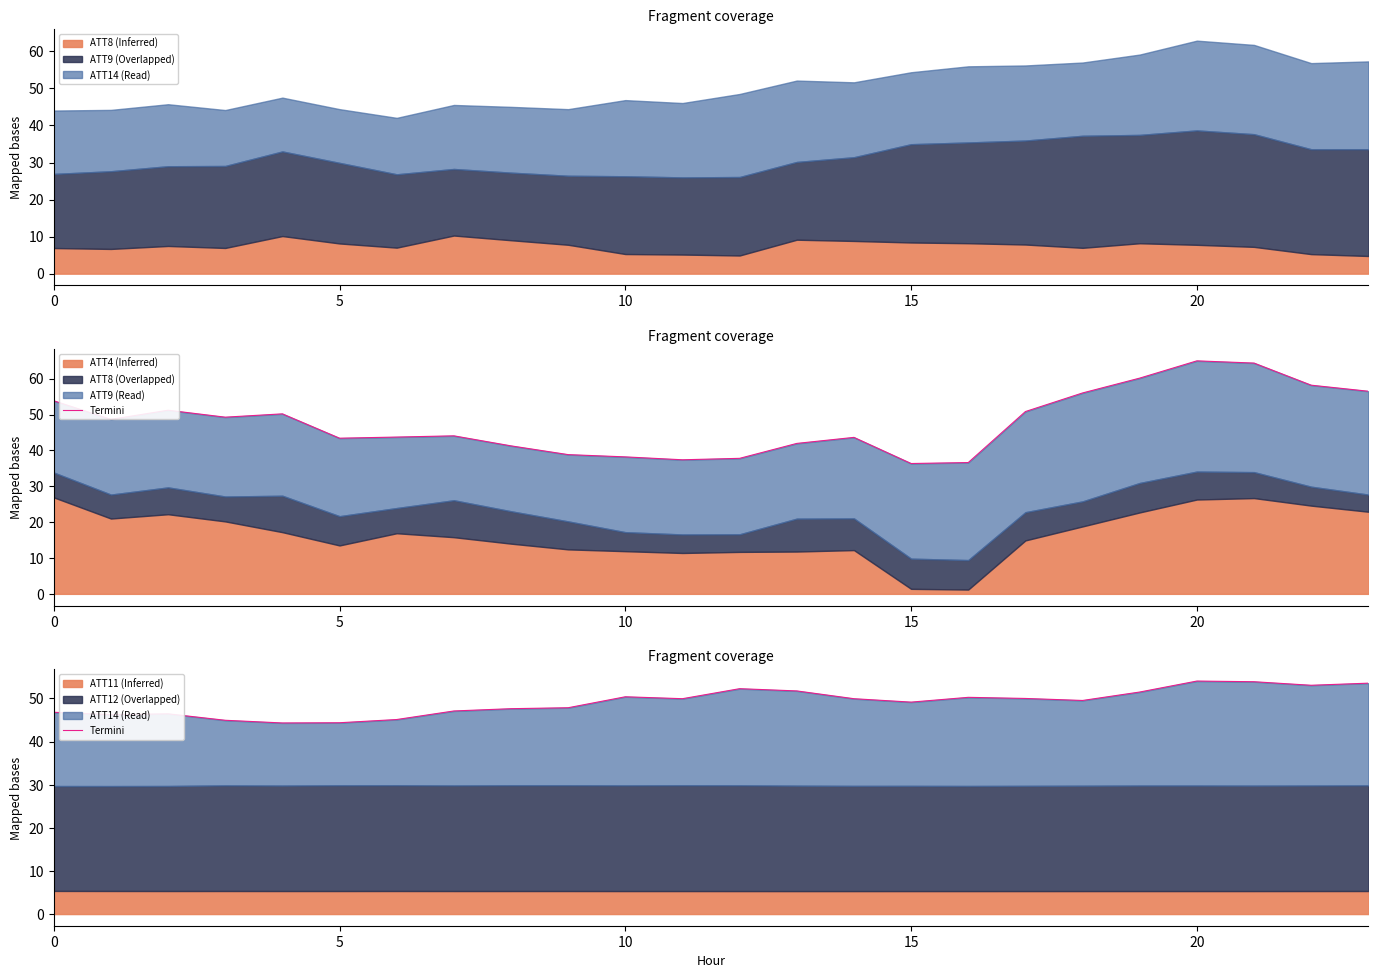

What is the value of the 17th point from the left?

50.3